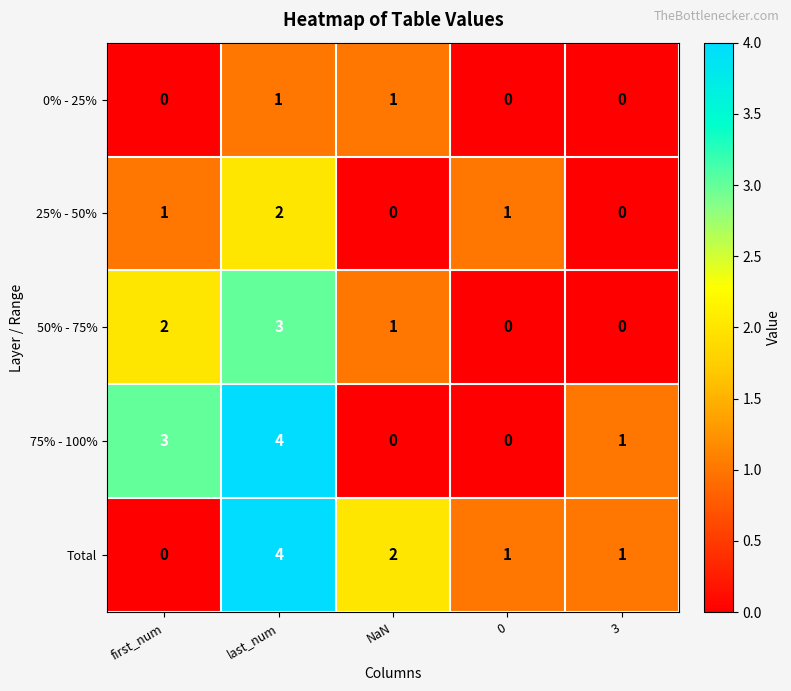

At which category is the sum across all series the highest?

last_num